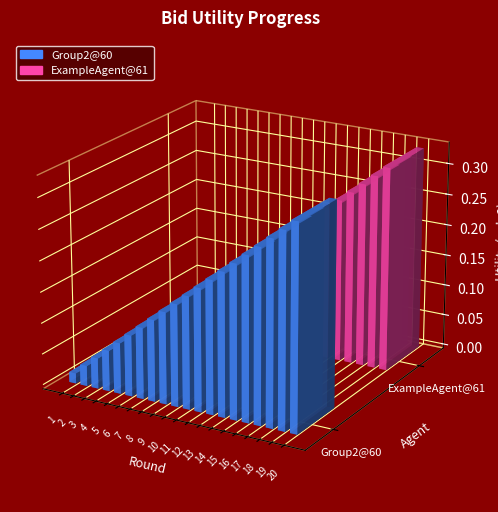

Which series has the largest range (max minus min)?

Group2@60